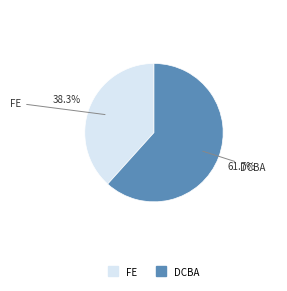

True or false: FE accounts for 38% of the total.

True